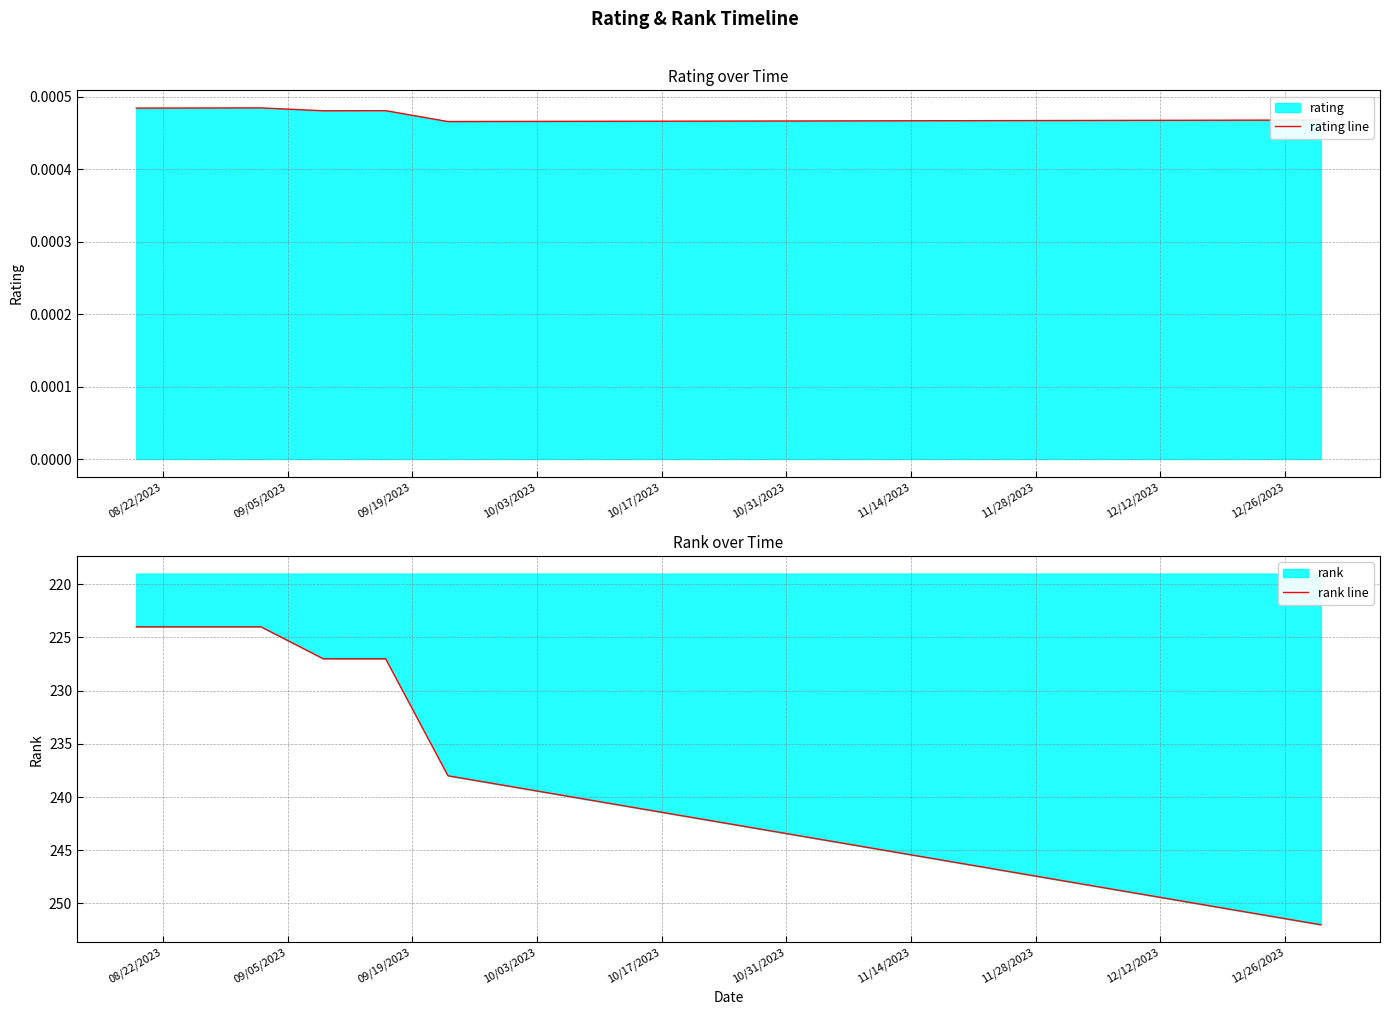

List the series in order of their overall mean, lowest first.

rating line, rank line